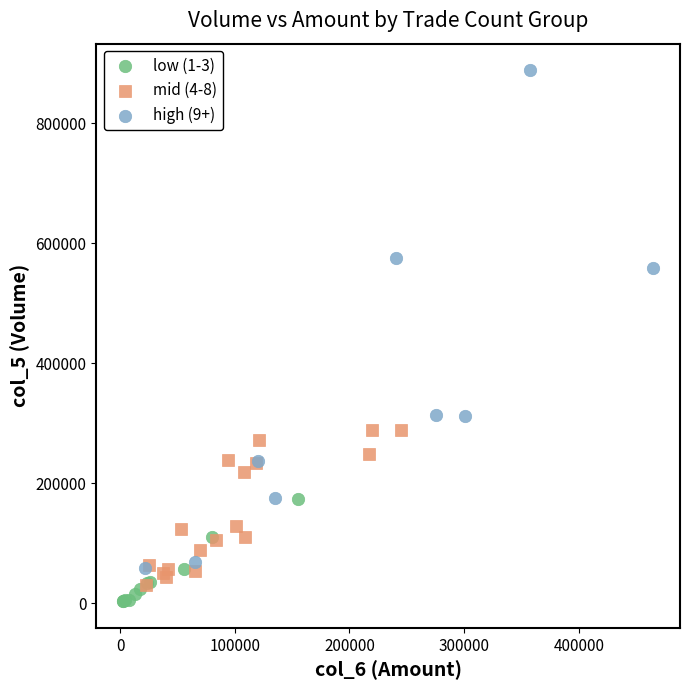

Which series has the widest spread of Y values?

high (9+)